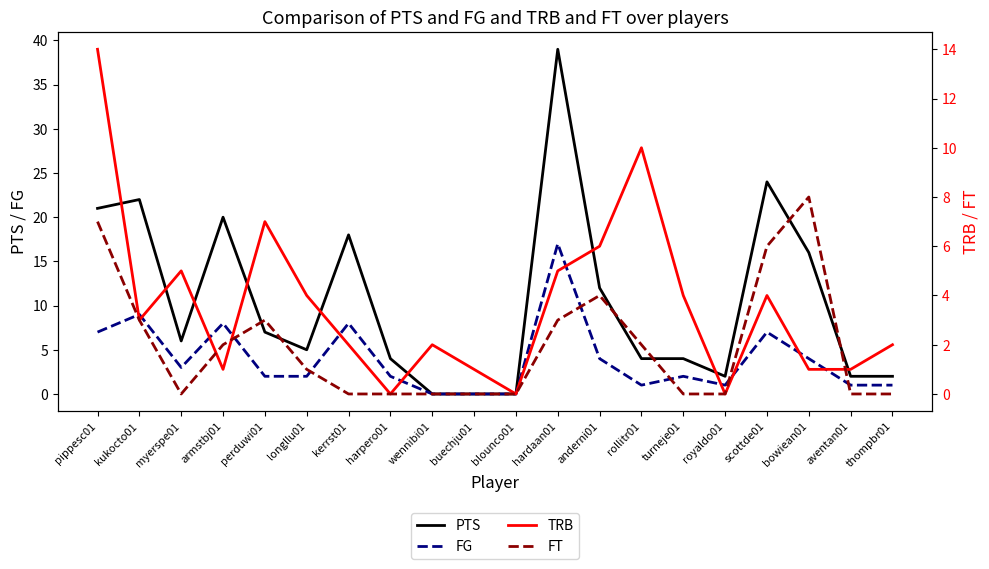

After their last crossing, which series has the higher values: FG or FT?

FG